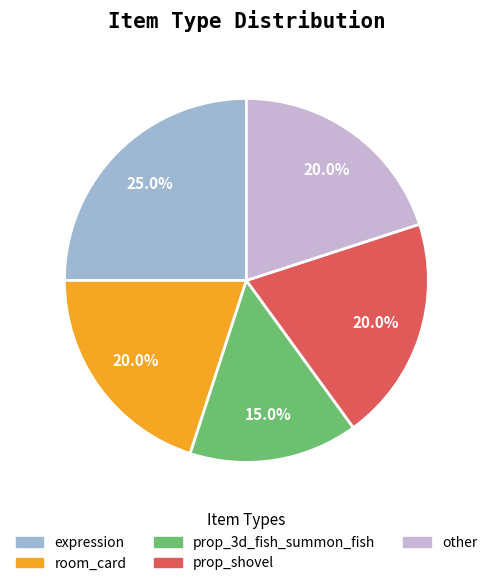

Which slice is the largest?

expression